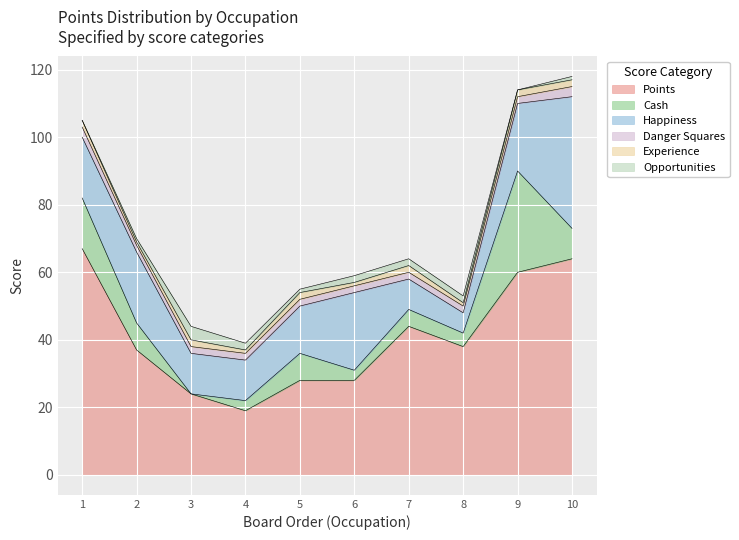

Which category has the lowest value in the Points series?

4